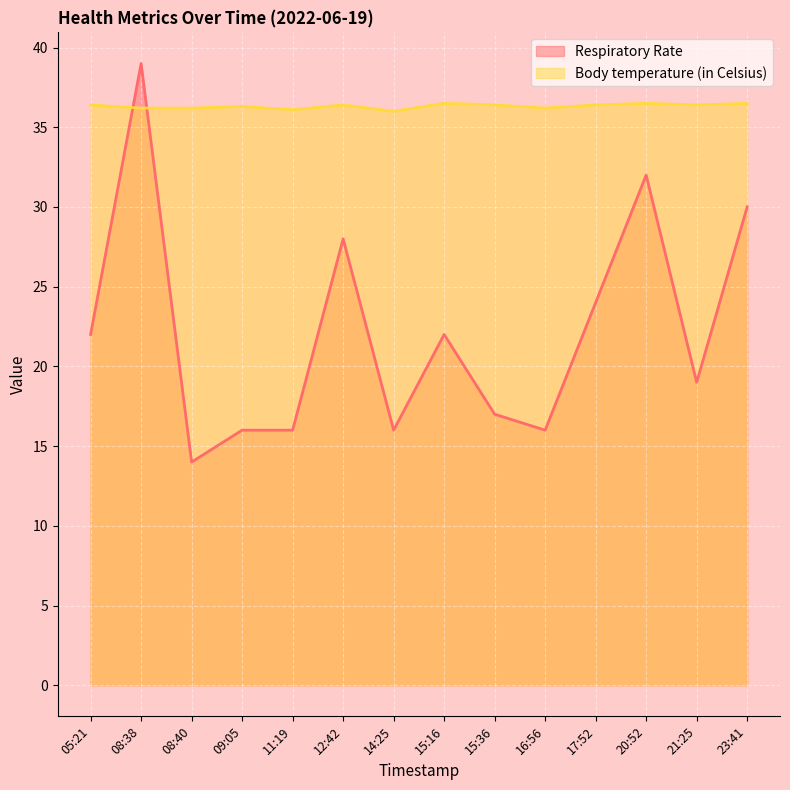

What is the value of the Respiratory Rate point at the 14th from the left?

30.0